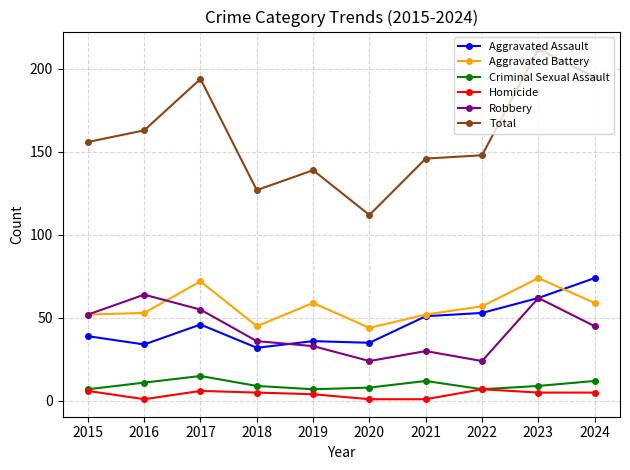

Reading left to right, extract all data points from this chart.

Aggravated Assault: 39	34	46	32	36	35	51	53	62	74
Aggravated Battery: 52	53	72	45	59	44	52	57	74	59
Criminal Sexual Assault: 7	11	15	9	7	8	12	7	9	12
Homicide: 6	1	6	5	4	1	1	7	5	5
Robbery: 52	64	55	36	33	24	30	24	62	45
Total: 156	163	194	127	139	112	146	148	212	195